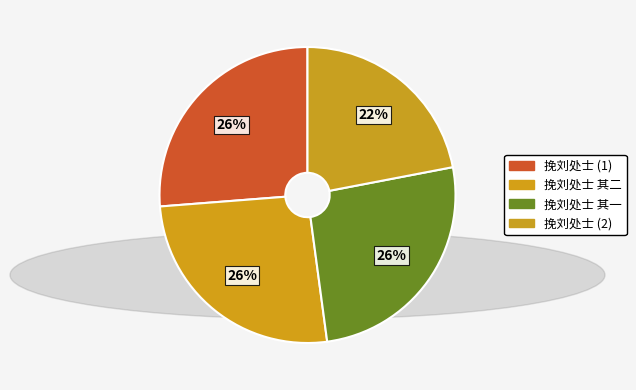

Does any single category account for the majority?

No